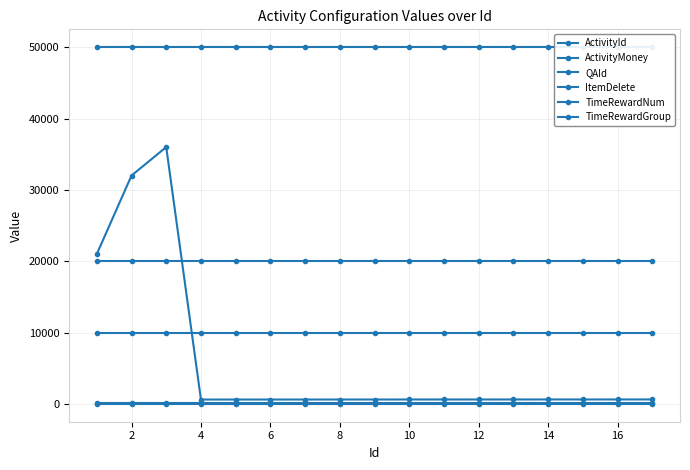

What is the average value of the QAId series?

124